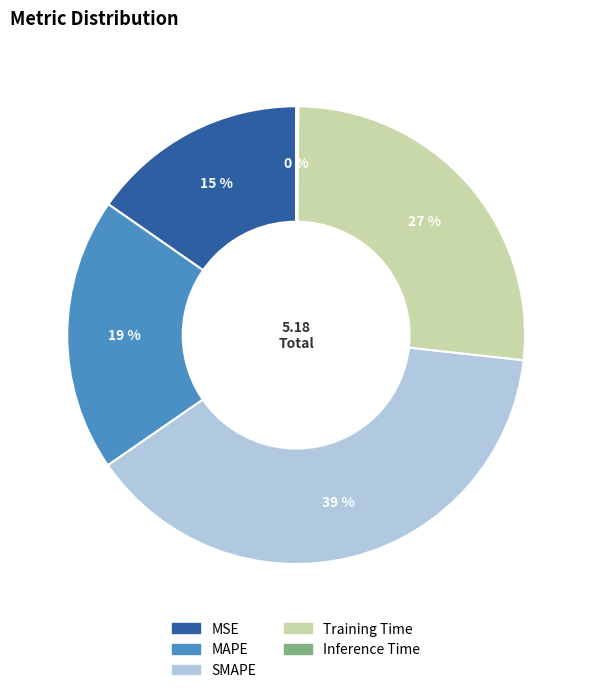

Which slice is the largest?

SMAPE